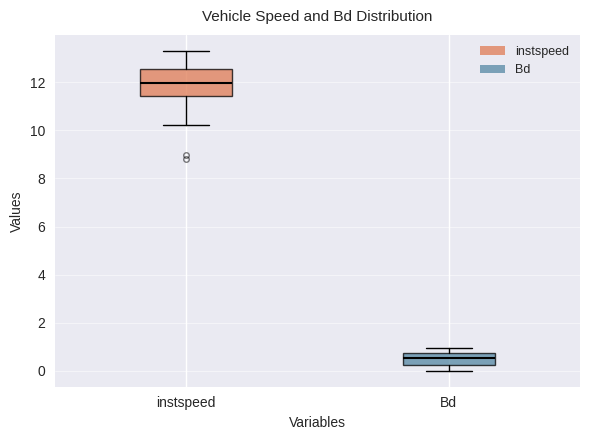

Which box's median line is the lowest?

Bd